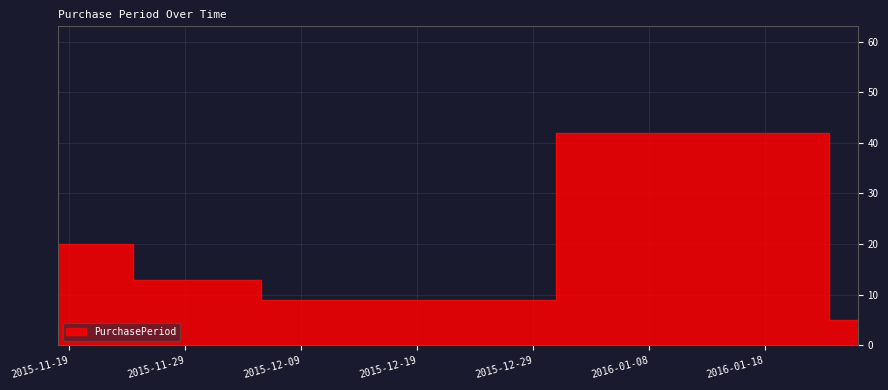

How many data points are less than 13?

2